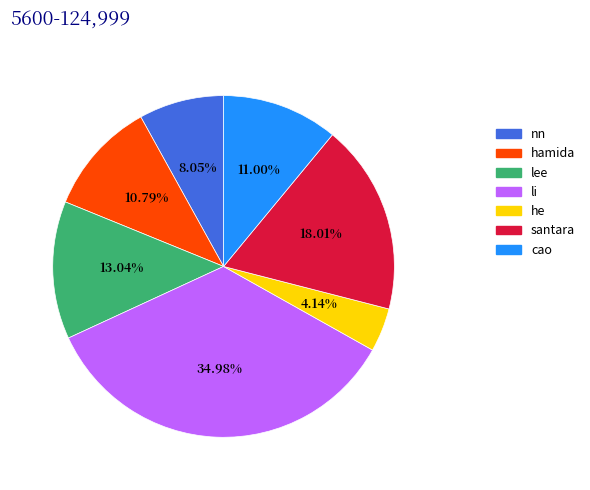

Combined, do hamida and lee account for over 50%?

No